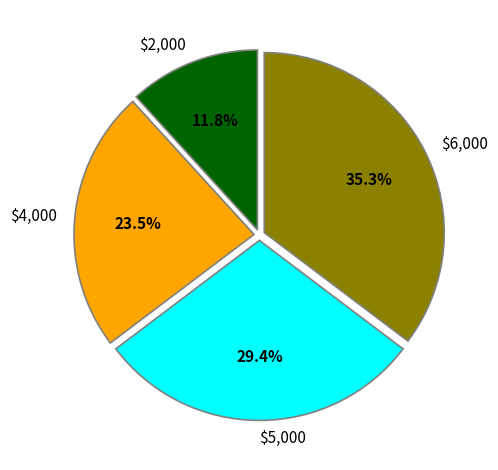

What is the smallest slice in the pie chart?

$2,000